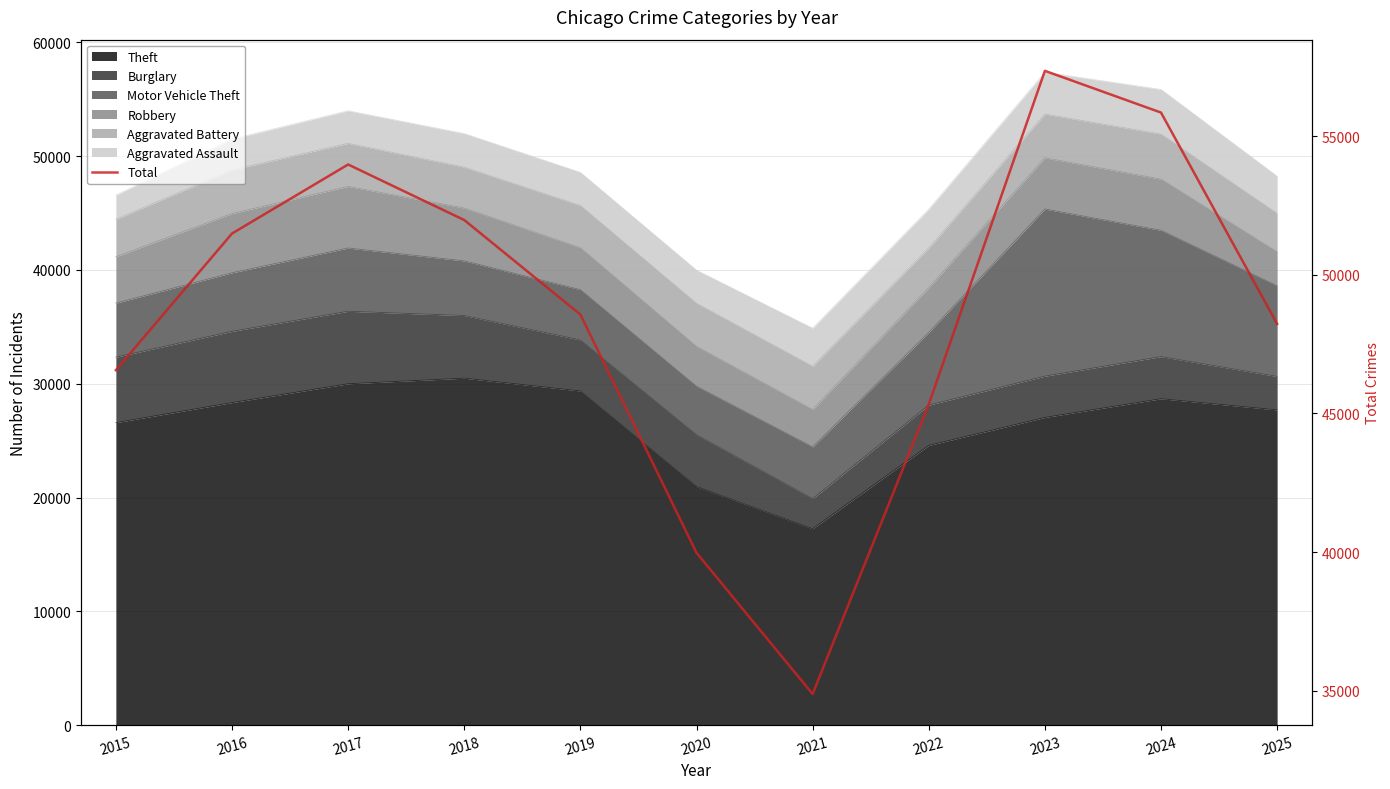

Is it true that the value at 2017 is 70929?

False